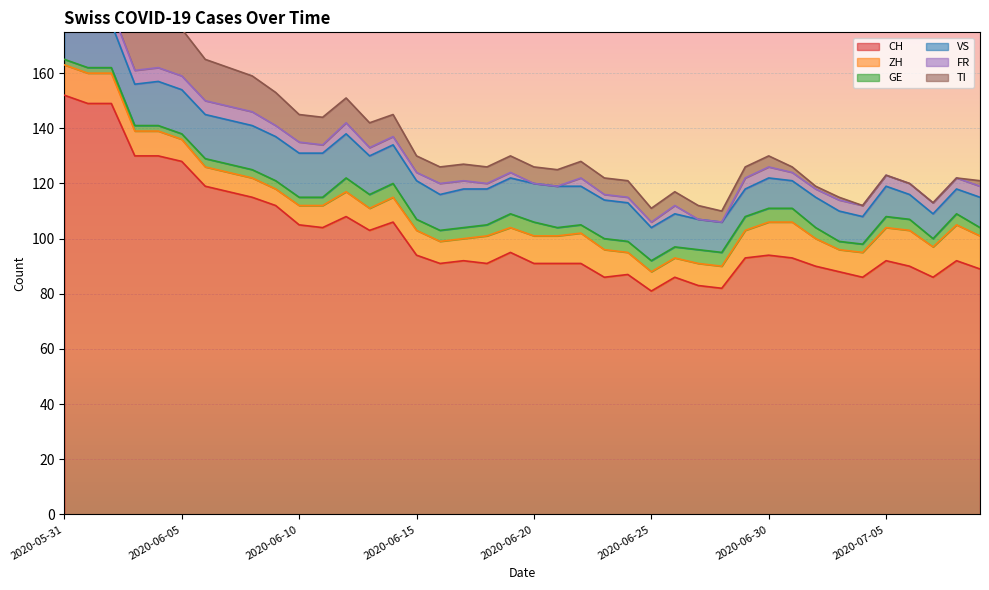

True or false: VS and GE intersect in this chart.

False